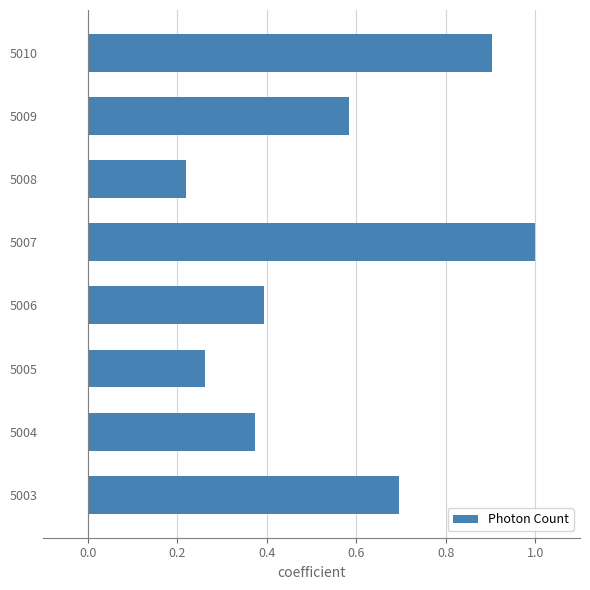

What is the sum of all values?

4.4